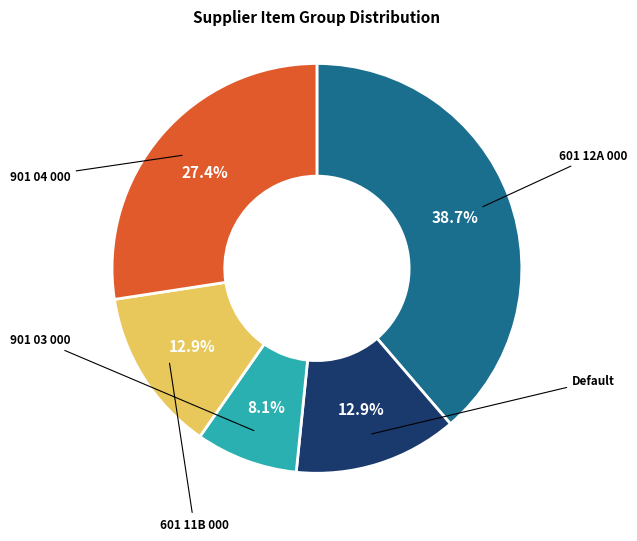

Does 901 03 000 account for over 50% of the chart?

No